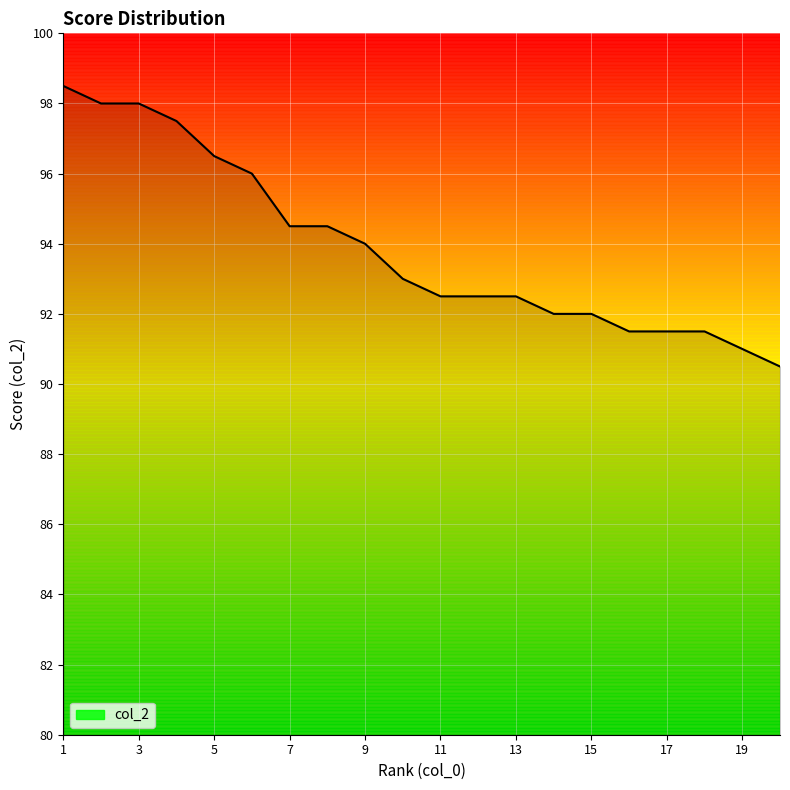

Reading left to right, transcribe all the data shown in this chart.

98.5	98.0	98.0	97.5	96.5	96.0	94.5	94.5	94.0	93.0	92.5	92.5	92.5	92.0	92.0	91.5	91.5	91.5	91.0	90.5